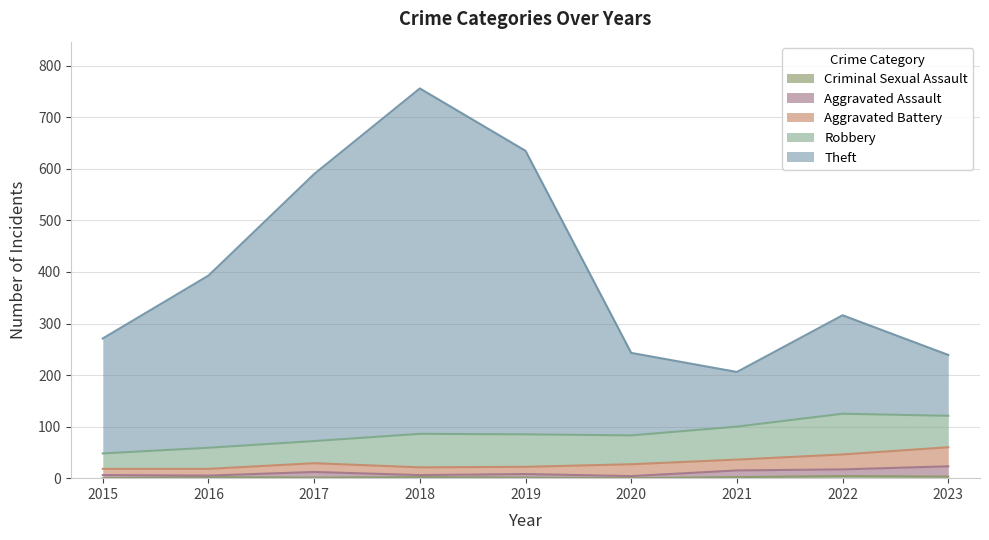

At which category is the sum across all series the highest?

2018